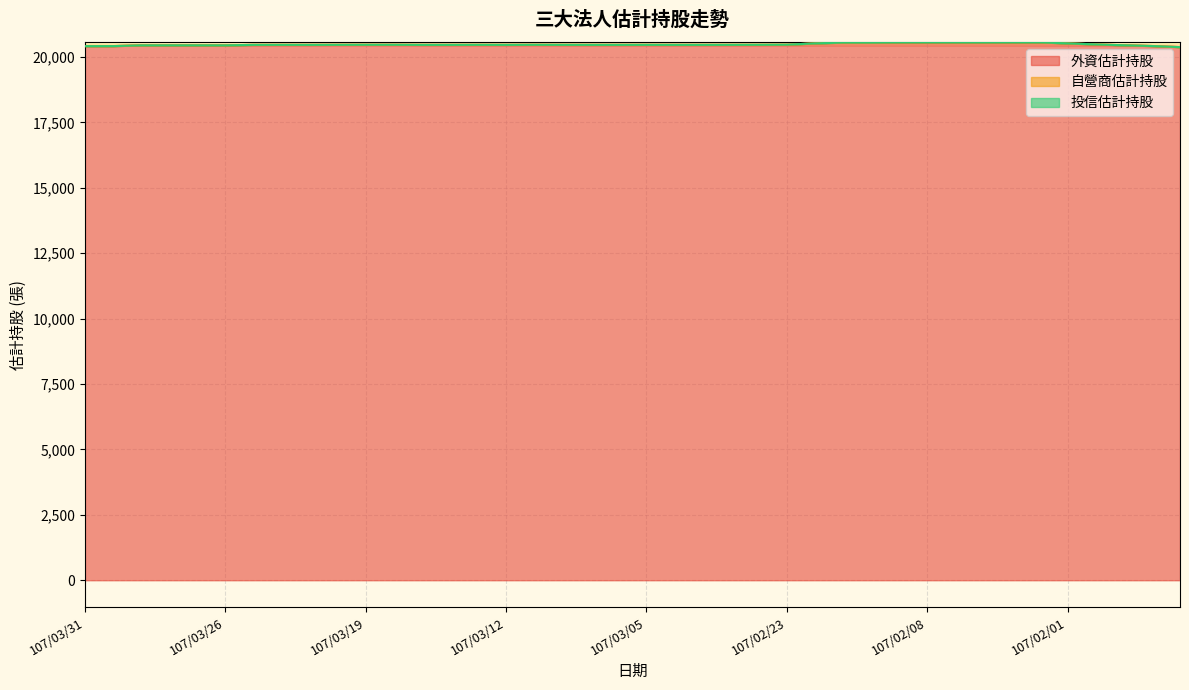

Count the 自營商估計持股 values in the range 0 to 1.

34